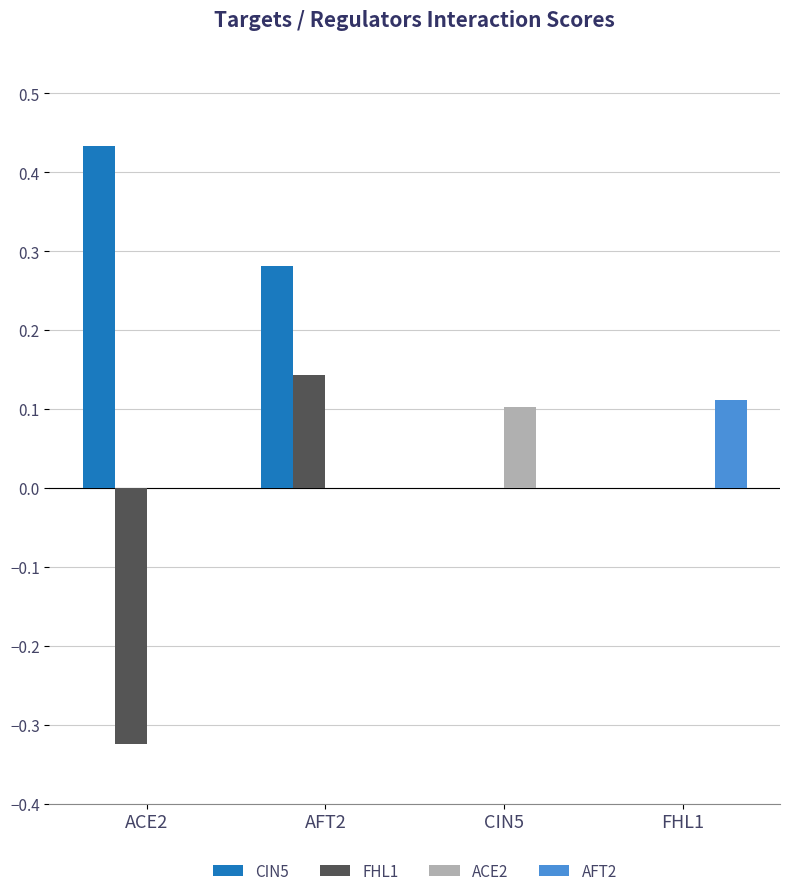

At which category is the sum across all series the highest?

AFT2